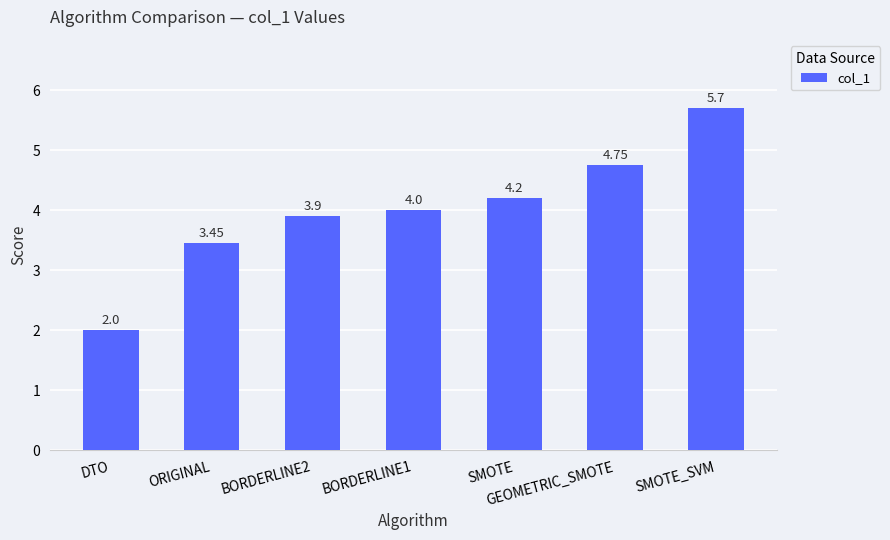

How many values are below 4?

3